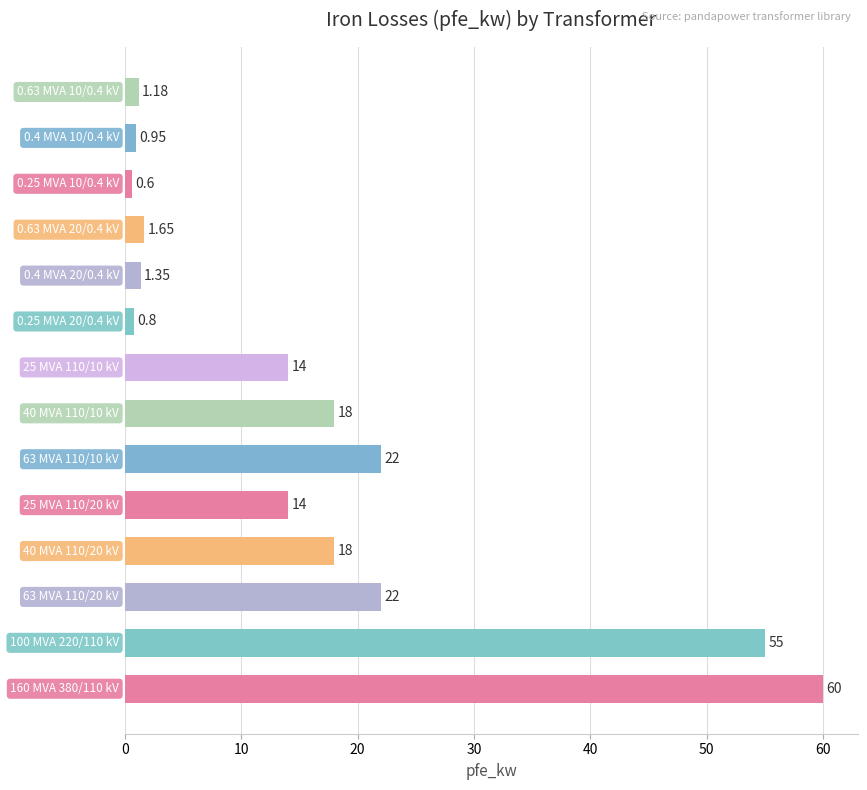

What is the average value?

16.4